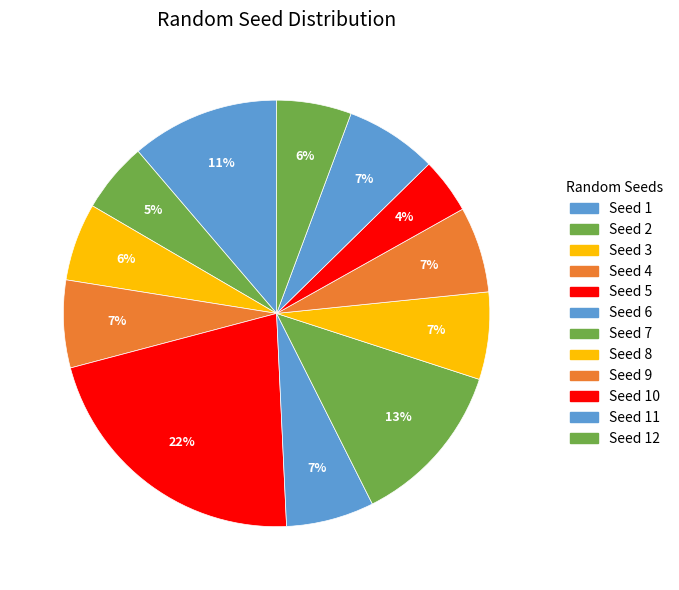

Which category has the biggest portion of the pie?

Seed 5